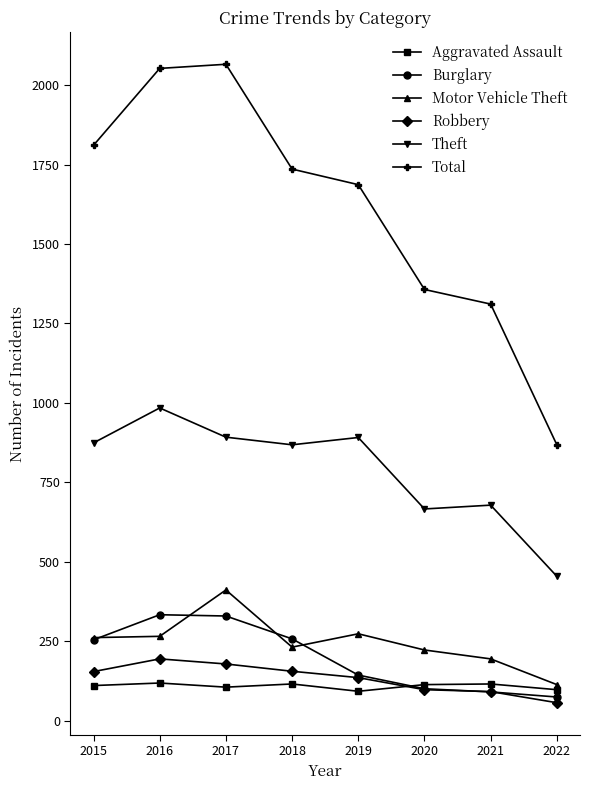

What is the smallest value displayed?

56